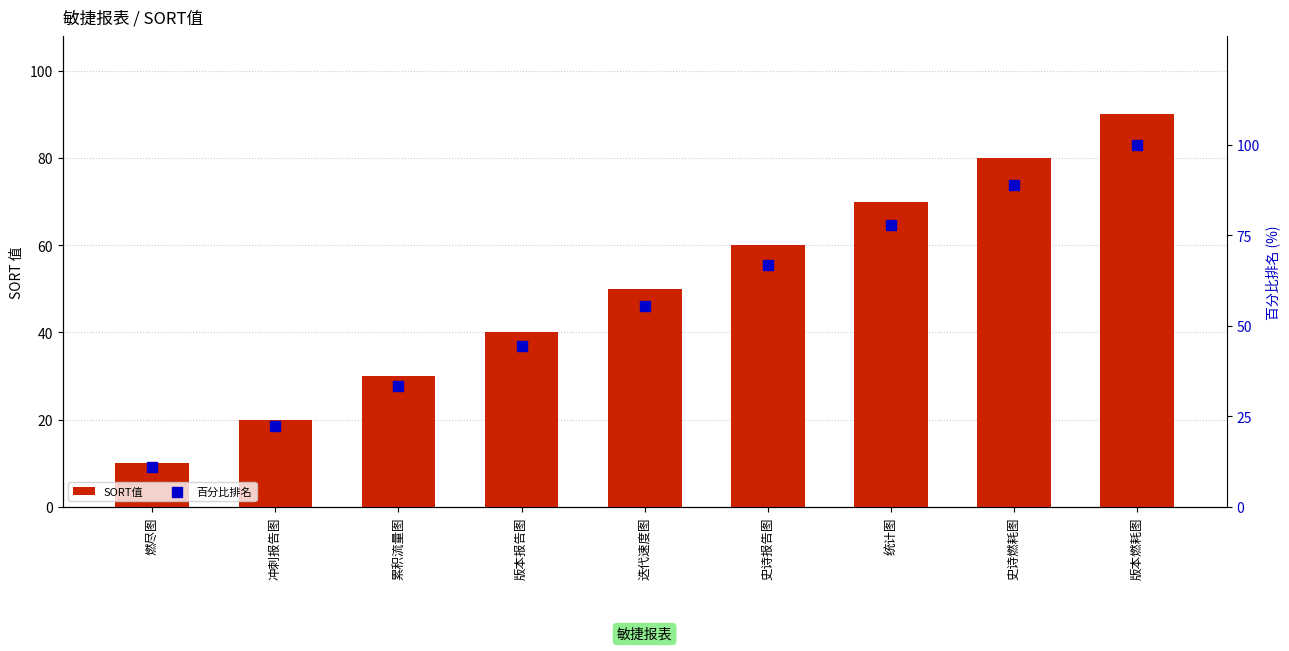

What is the total value across all series at 史诗燃耗图?

168.9